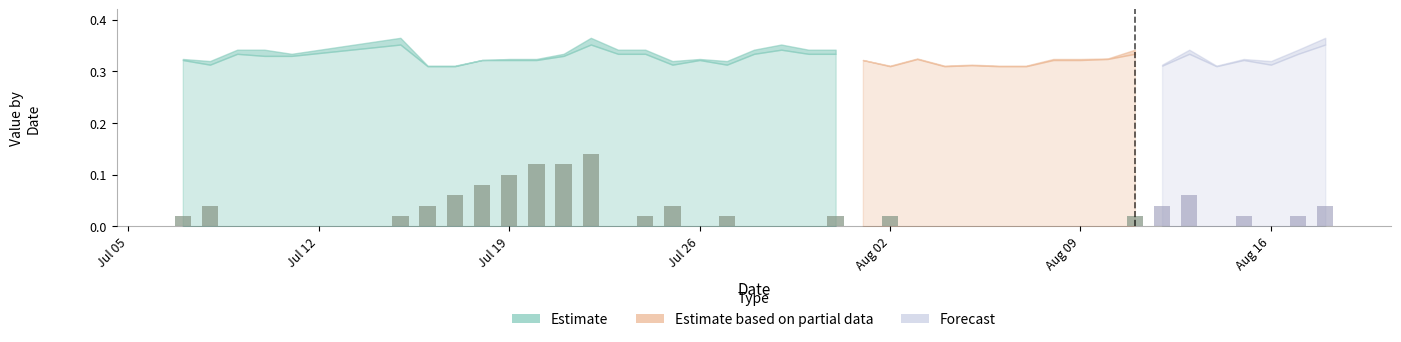

What is the sum of all values?

0.8